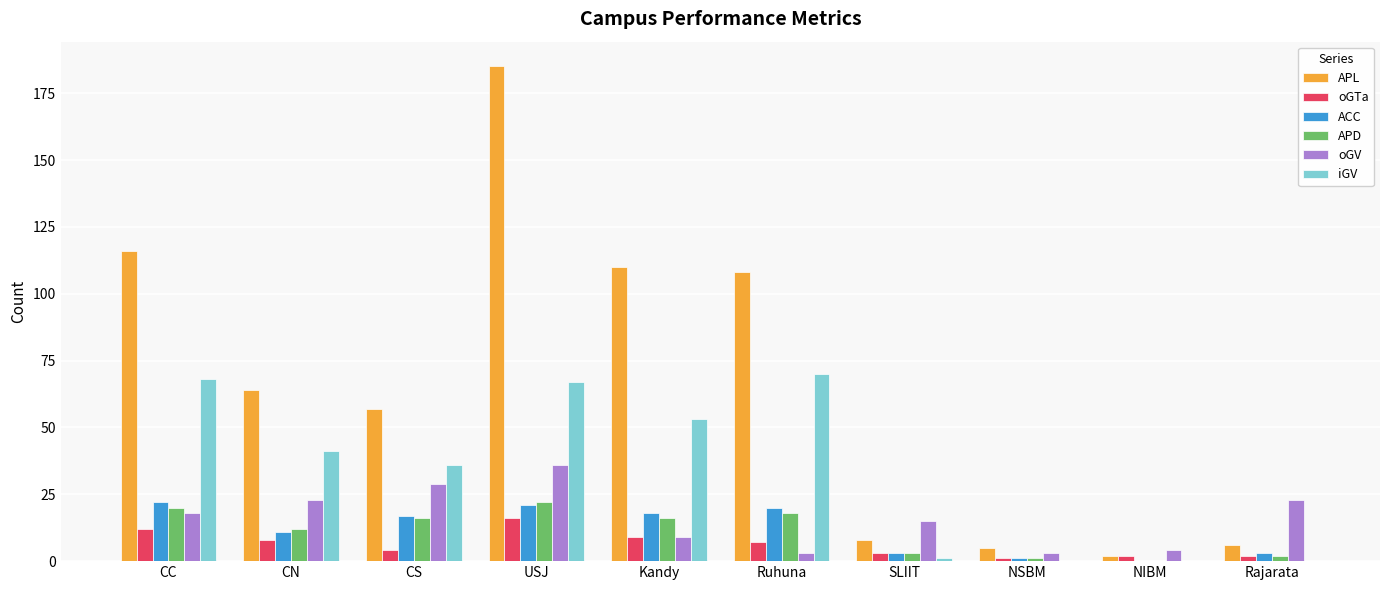

Are the bars grouped side by side (vs. stacked)?

Yes